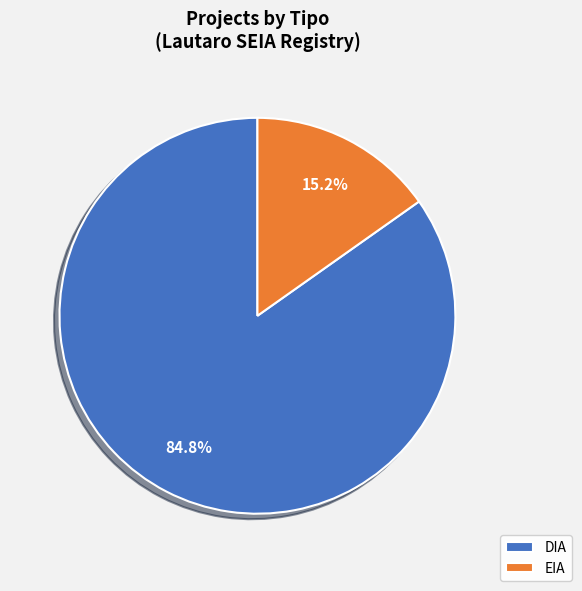

To the nearest percent, what is the difference between the DIA and EIA slice percentages?

70%